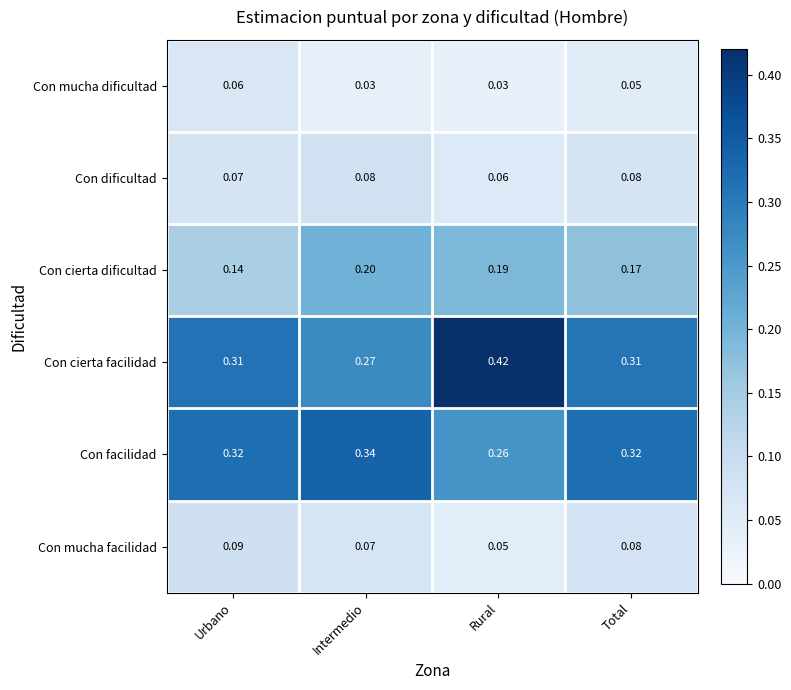

Which series has the largest total across all categories?

Con cierta facilidad